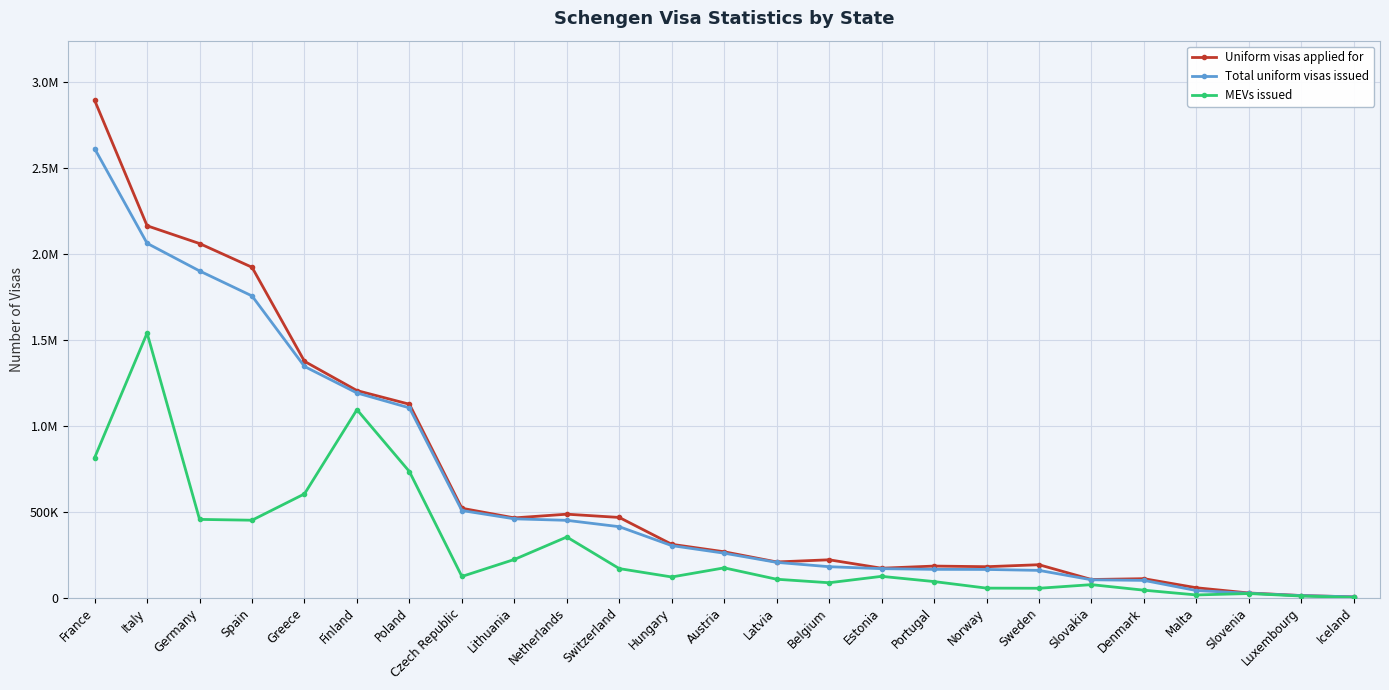

Reading left to right, what are all the values shown in this chart?

Uniform visas applied for: France=2894996	Italy=2164545	Germany=2061137	Spain=1923016	Greece=1375287	Finland=1205034	Poland=1125520	Czech Republic=519819	Lithuania=463709	Netherlands=485267	Switzerland=466329	Hungary=309894	Austria=266356	Latvia=207185	Belgium=219758	Estonia=170731	Portugal=183216	Norway=179550	Sweden=191009	Slovakia=104988	Denmark=109694	Malta=56886	Slovenia=26492	Luxembourg=11567	Iceland=3923
Total uniform visas issued: France=2613995	Italy=2062501	Germany=1901612	Spain=1756032	Greece=1345405	Finland=1191110	Poland=1104437	Czech Republic=506597	Lithuania=458279	Netherlands=449520	Switzerland=412438	Hungary=302355	Austria=258247	Latvia=204777	Belgium=179522	Estonia=168138	Portugal=164103	Norway=163568	Sweden=158092	Slovakia=103379	Denmark=99852	Malta=40705	Slovenia=24925	Luxembourg=11321	Iceland=3886
MEVs issued: France=814275	Italy=1539754	Germany=454941	Spain=450190	Greece=603538	Finland=1093858	Poland=733314	Czech Republic=122692	Lithuania=221678	Netherlands=352484	Switzerland=168467	Hungary=119654	Austria=172804	Latvia=106514	Belgium=86099	Estonia=123386	Portugal=92962	Norway=54750	Sweden=53965	Slovakia=75053	Denmark=42784	Malta=15084	Slovenia=23280	Luxembourg=8740	Iceland=459